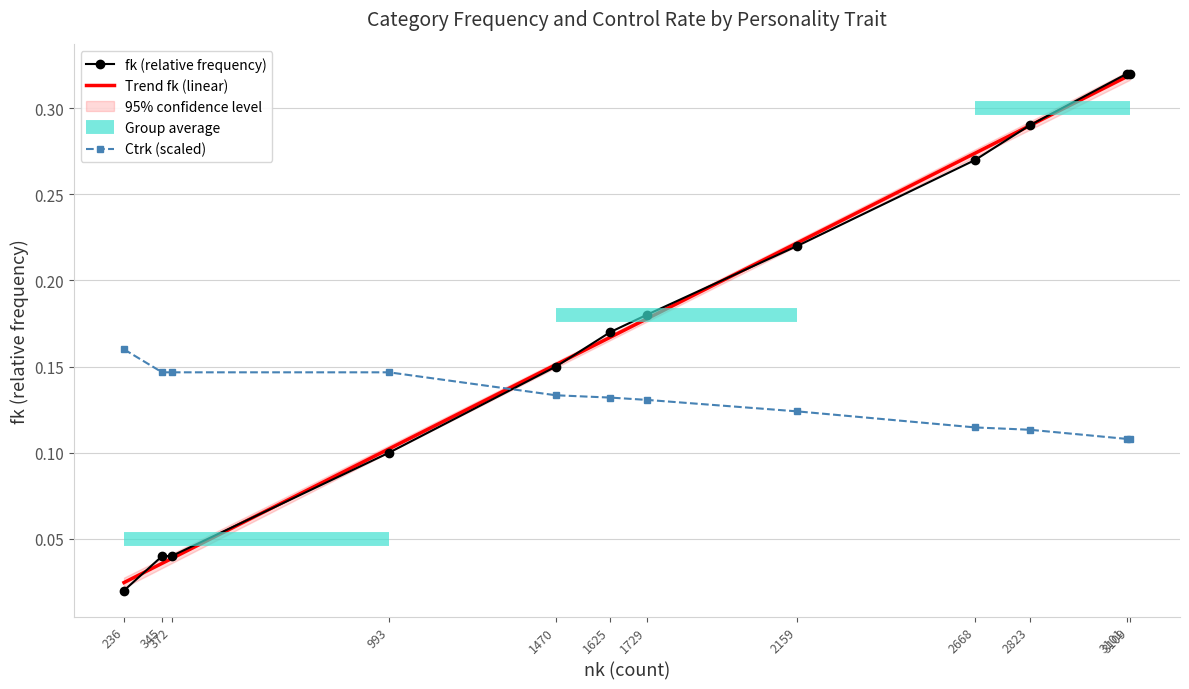

Is the value of Ctrk (scaled) at 3109 greater than the value of Trend fk (linear) at 2159?

No